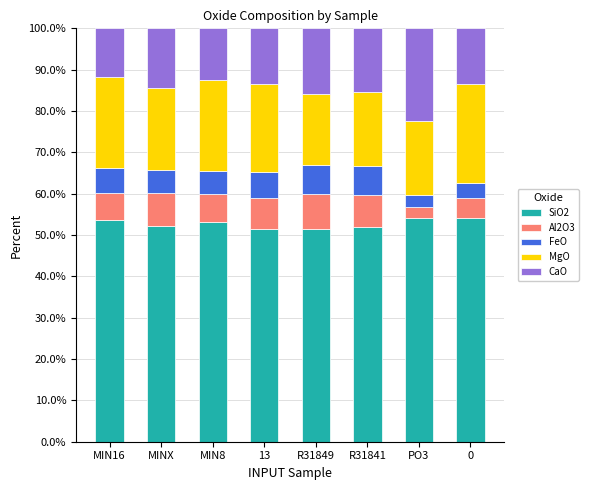

What is the average value of the SiO2 series?

52.8